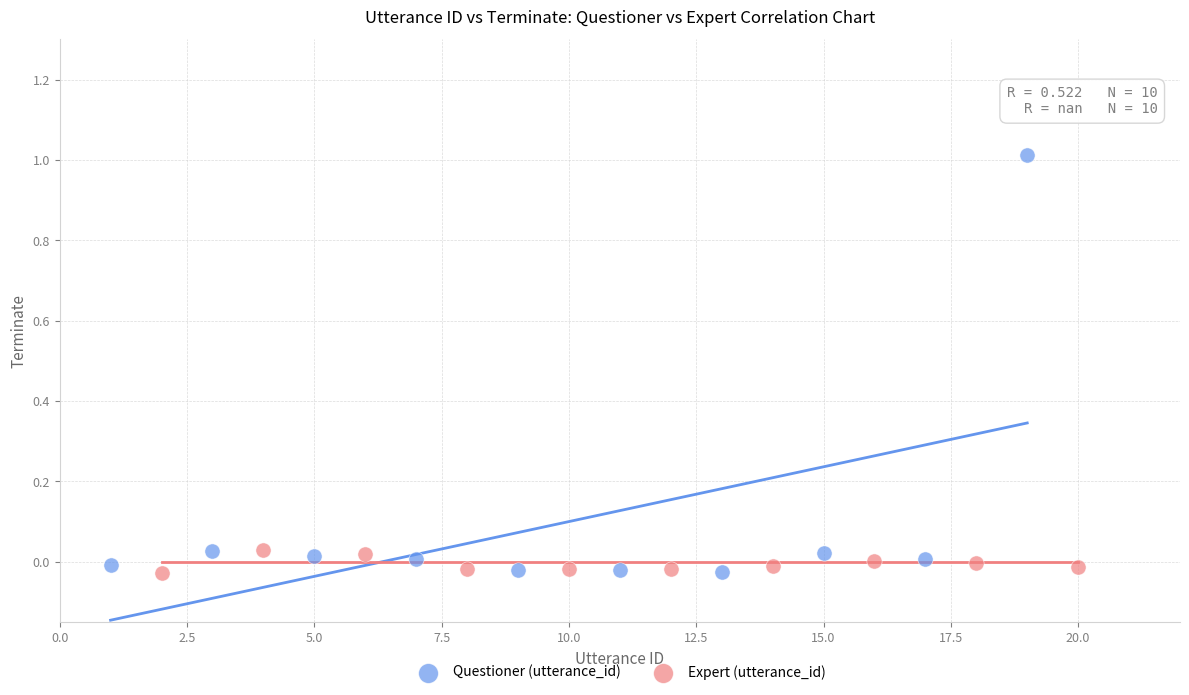

What are all the series names shown in the legend?

Questioner (utterance_id), Expert (utterance_id)